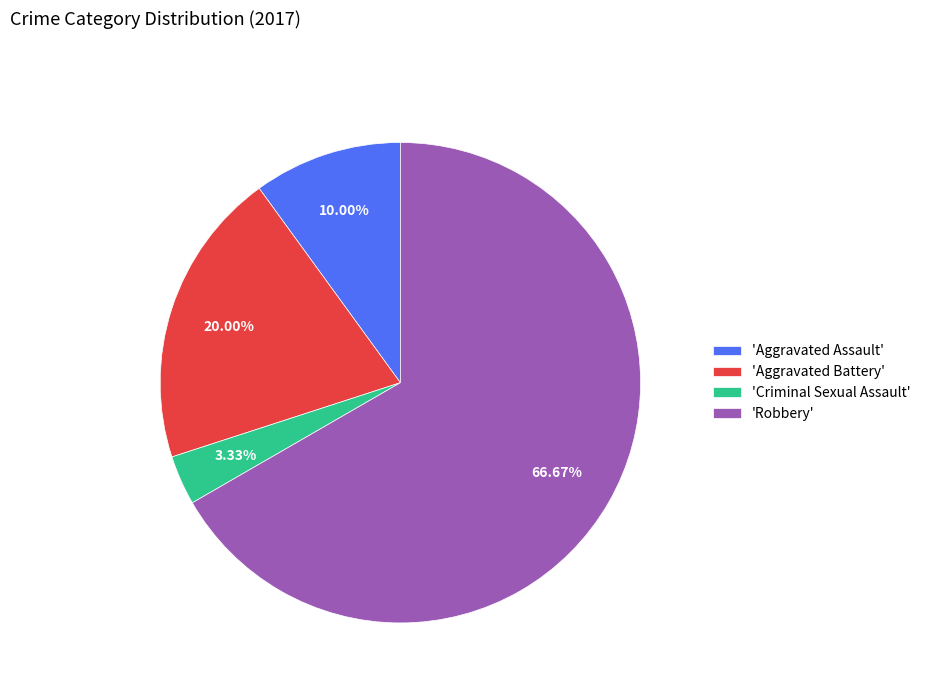

Rank the categories by value from lowest to highest.

'Criminal Sexual Assault', 'Aggravated Assault', 'Aggravated Battery', 'Robbery'